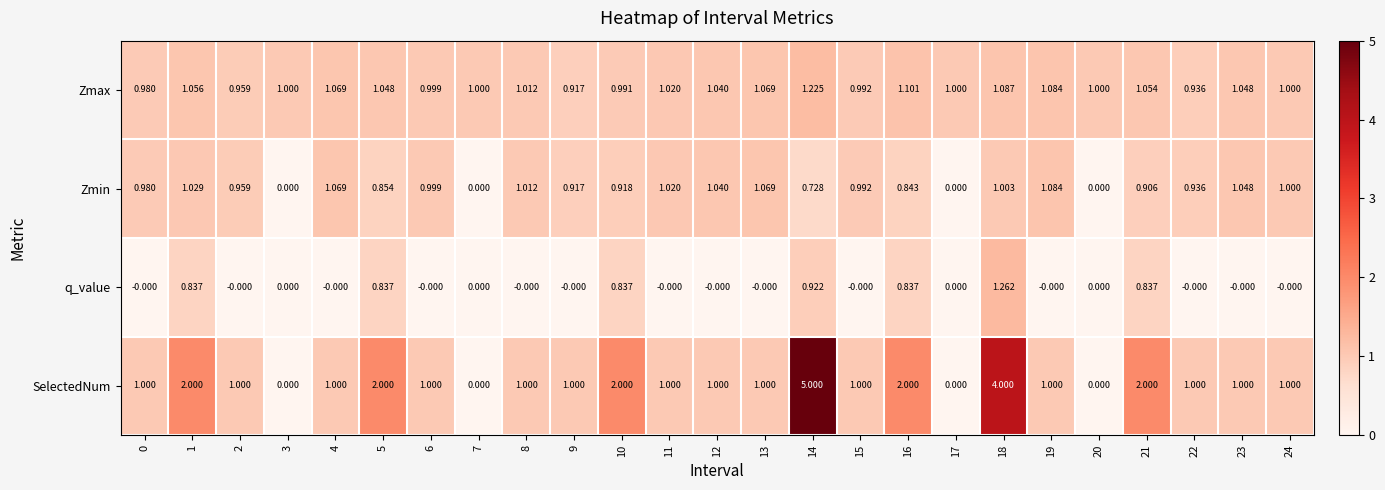

At 16, list the series in order from smallest to largest.

q_value, Zmin, Zmax, SelectedNum